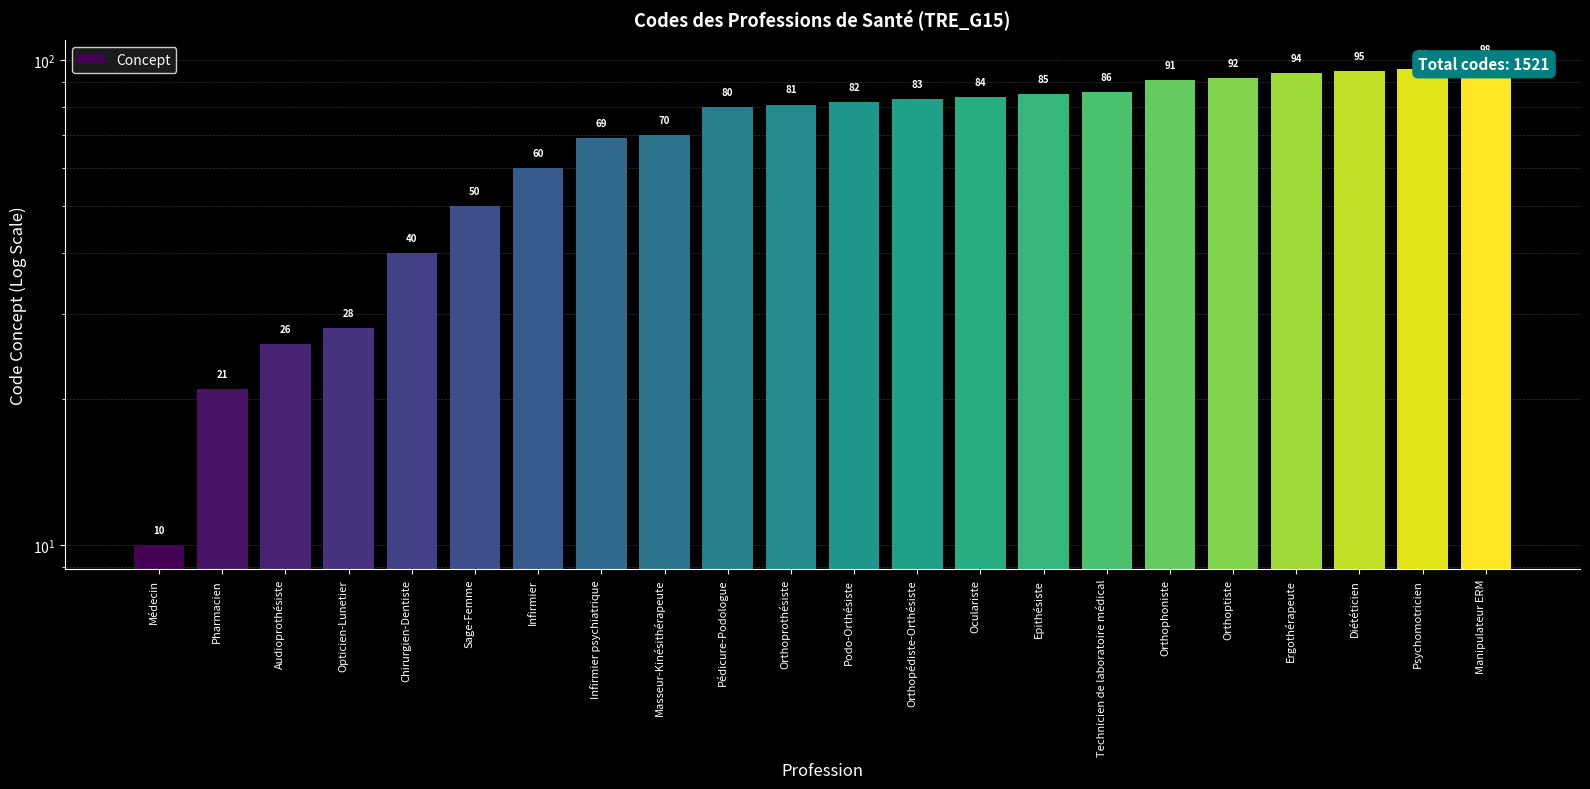

True or false: the data shows 54 at Oculariste.

False